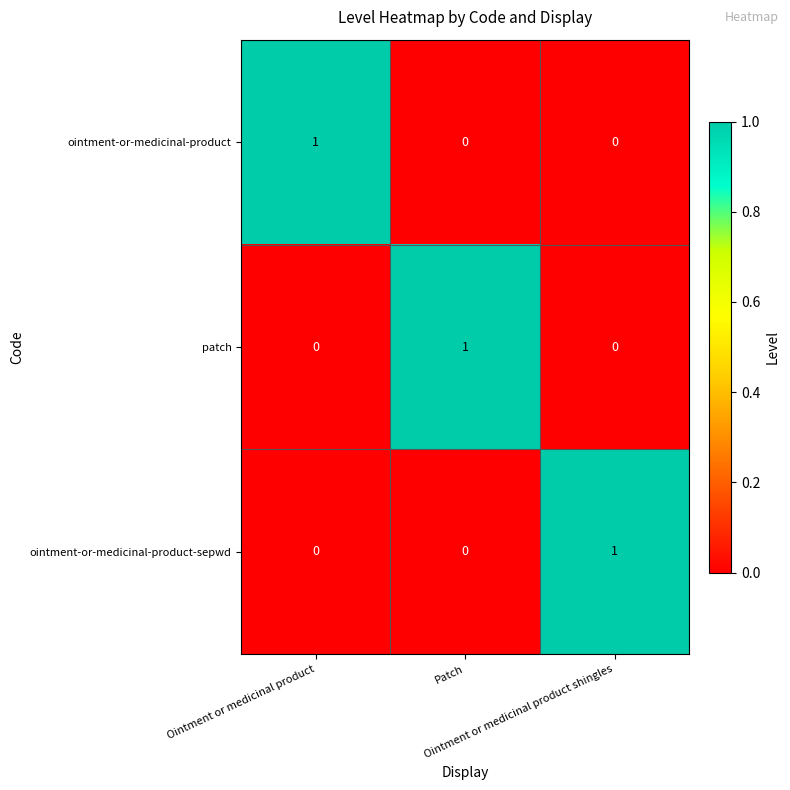

How many series are shown in this chart?

3